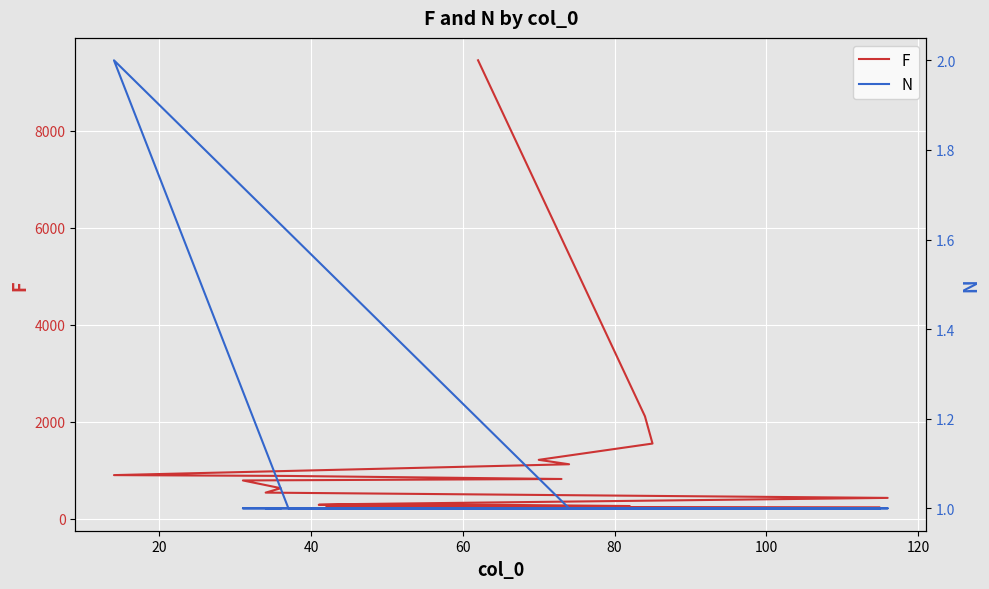

Is it true that F equals 129 at 40?

False